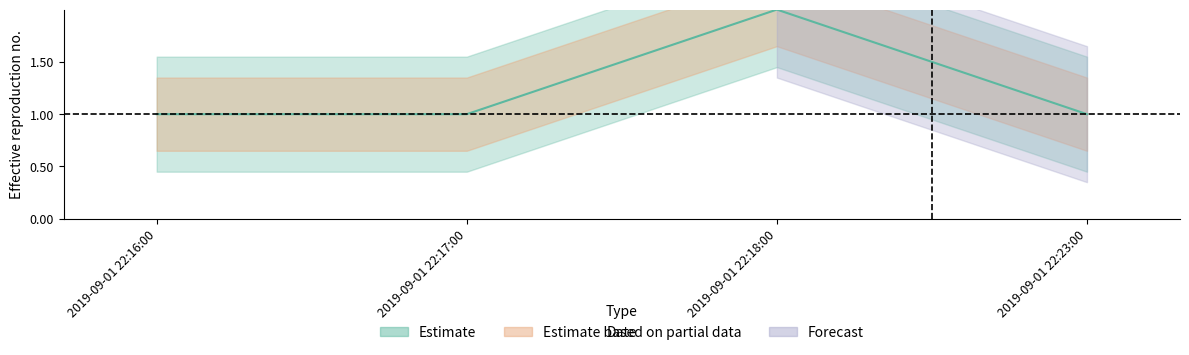

What is the minimum value shown in the chart?

1